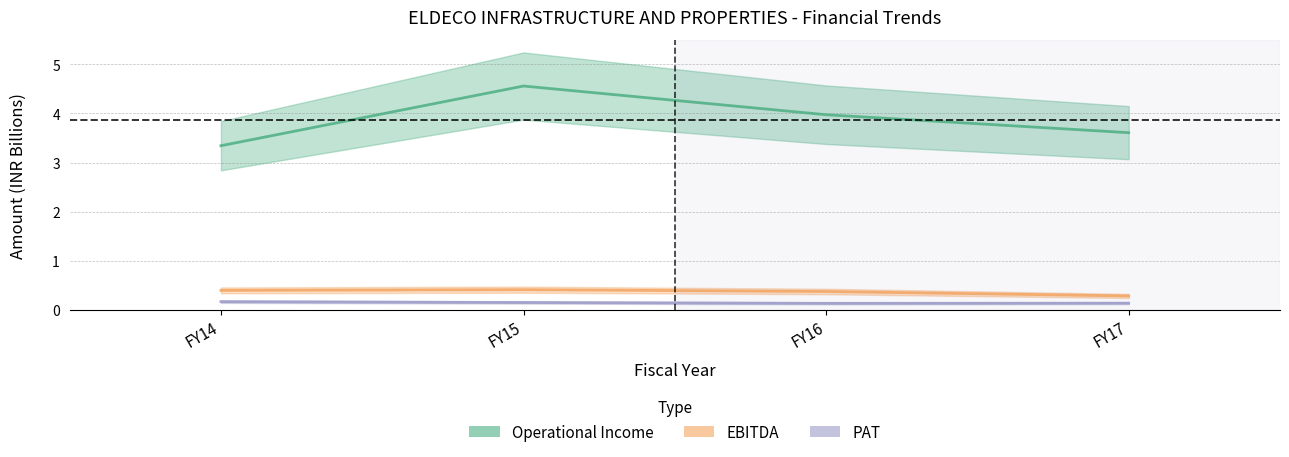

The EBITDA series shows 0.7 at FY14. True or false?

False